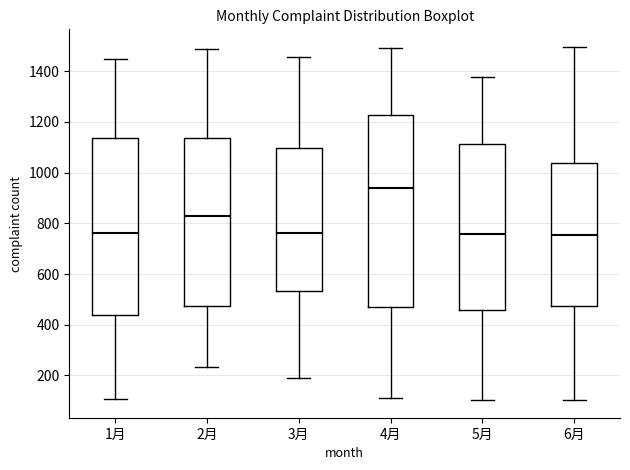

Where does the lower whisker of the box for 1月 end on the y-axis? The values are not printed on the chart, so give them approximately, as read against the axis.

100